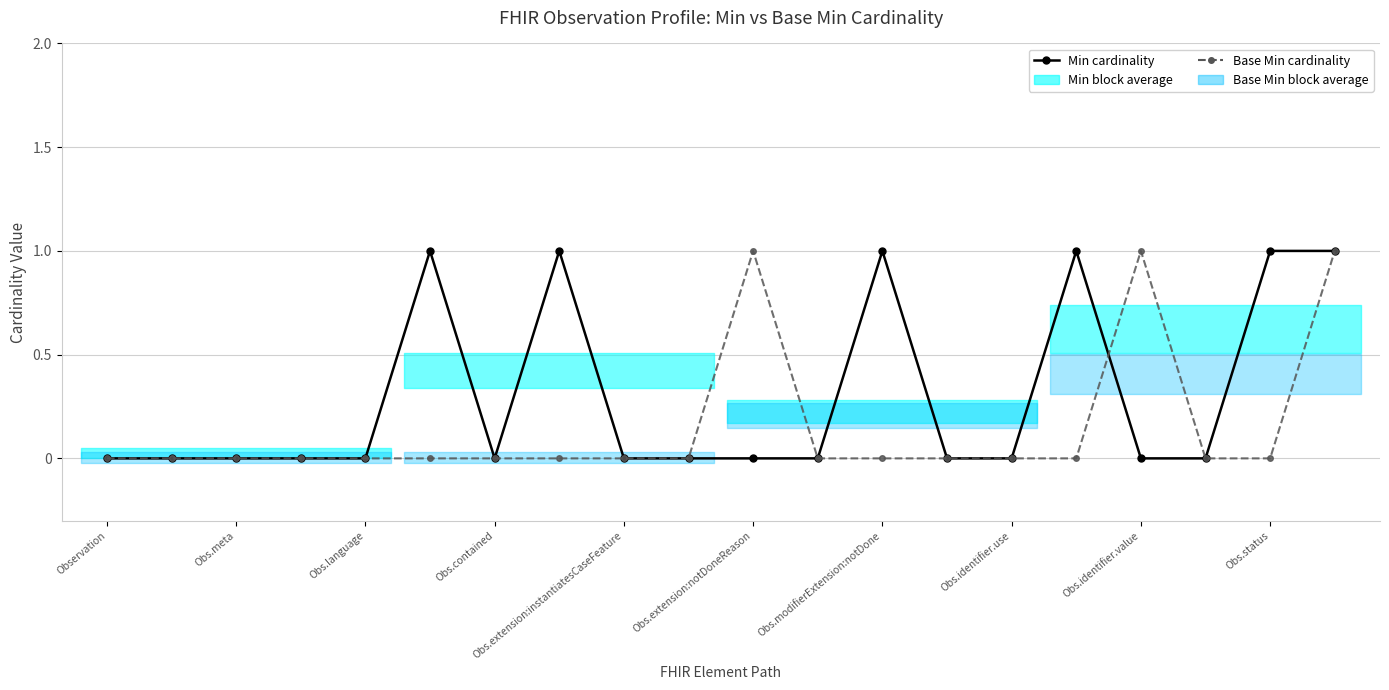

What is the difference between the second highest and second lowest values in the Min cardinality series?

1